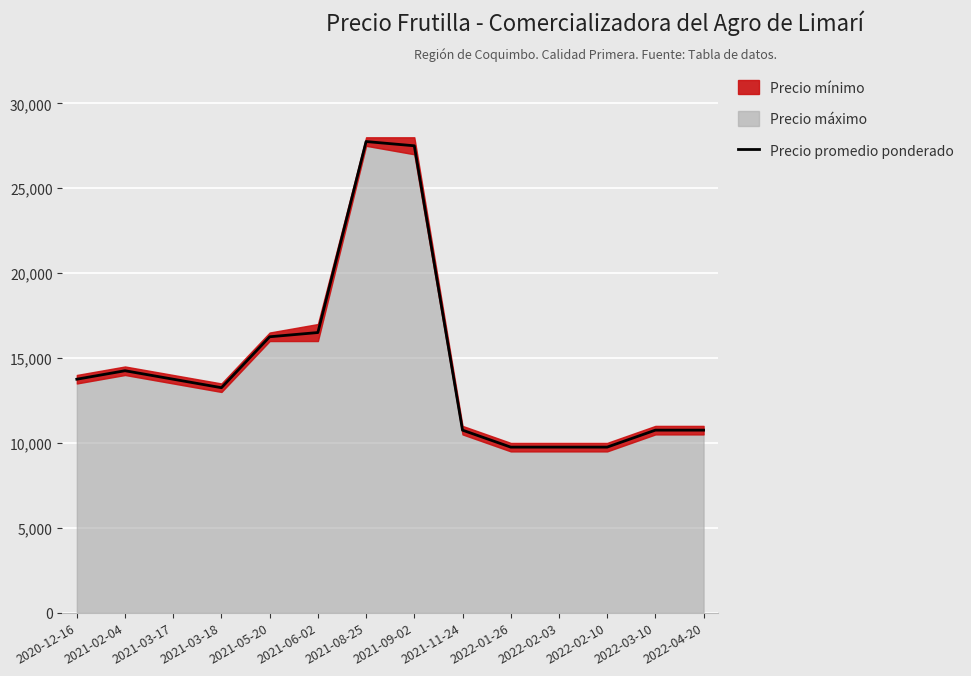

How many lines are shown in the chart?

1